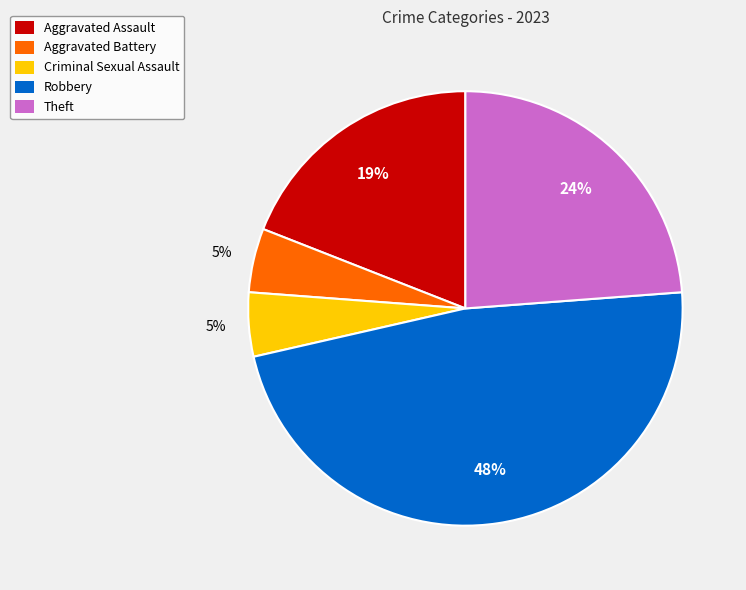

What percentage is the Criminal Sexual Assault slice, to the nearest percent?

5%